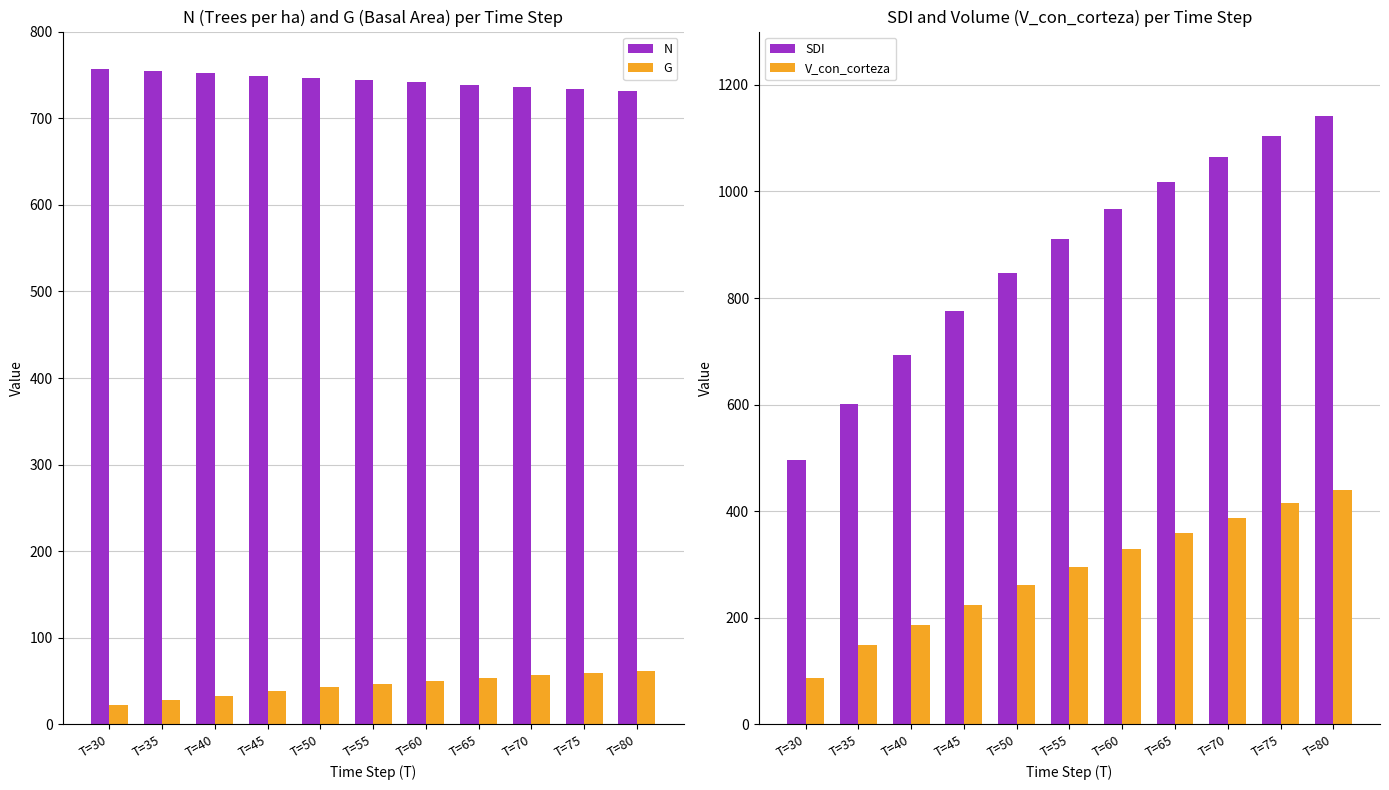

How many values in the SDI series exceed 911?

6